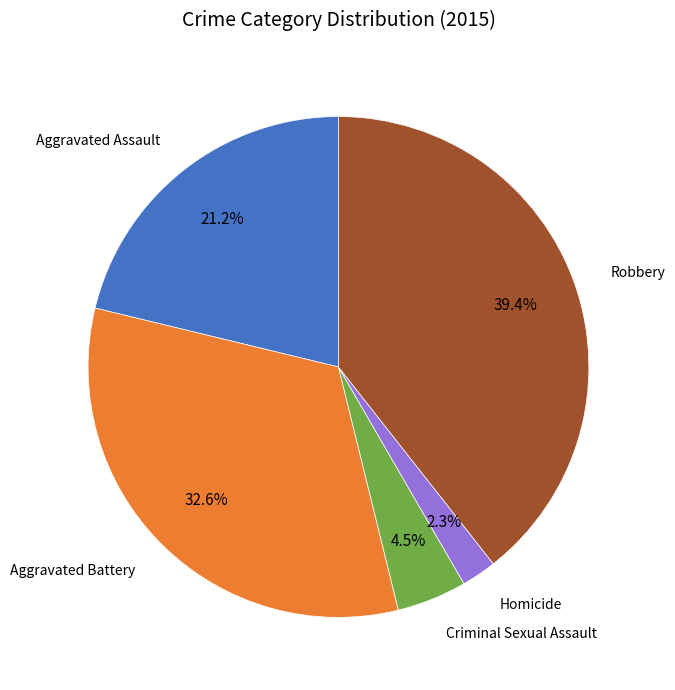

Which category has the biggest portion of the pie?

Robbery